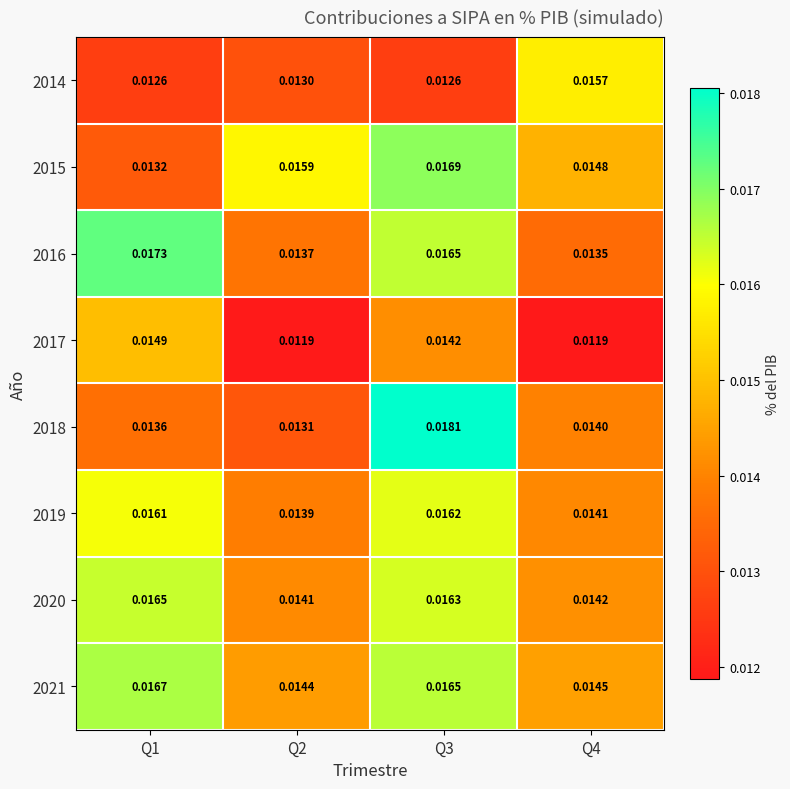

Which series has the widest spread of values?

2018